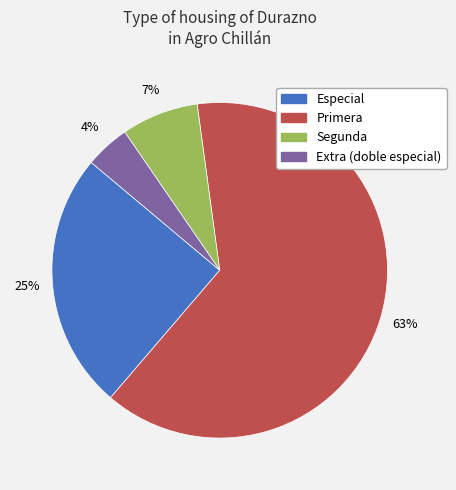

Which slice is the largest?

Primera